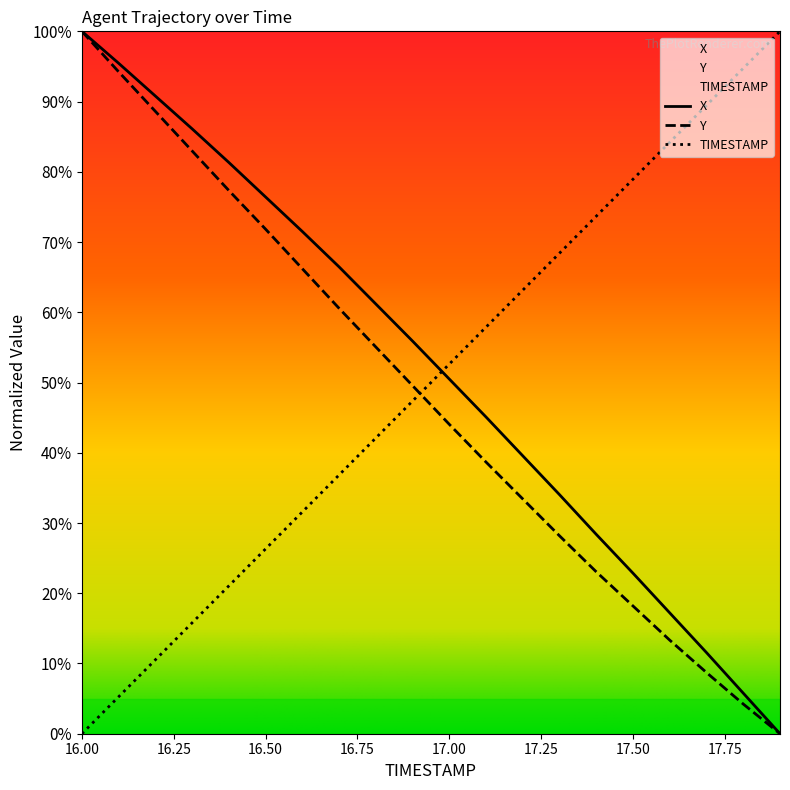

How many lines are shown in the chart?

3